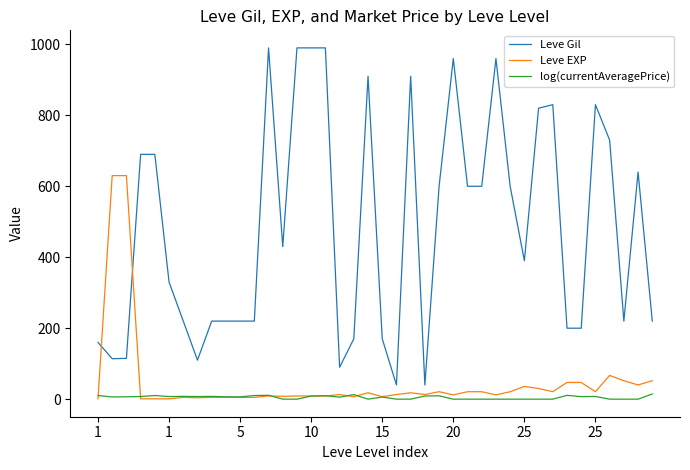

Which series ends up on top after the final intersection of Leve EXP and Leve Gil?

Leve Gil